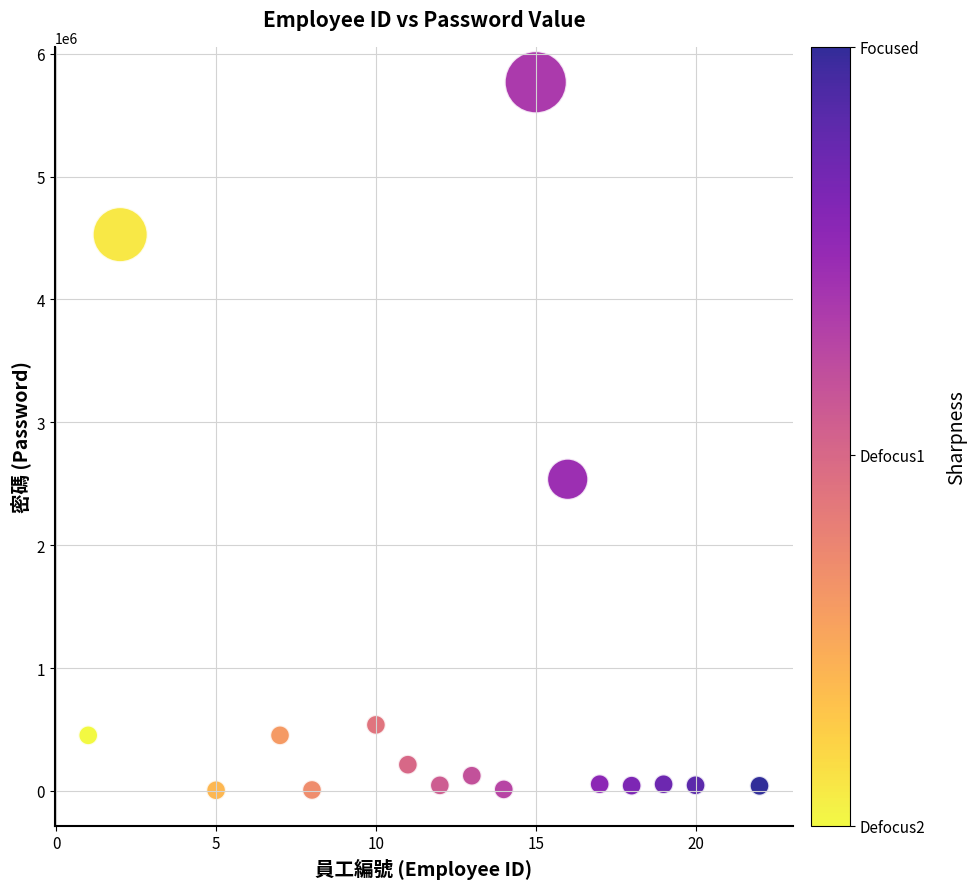

What is the range of X values (max minus min)?

21